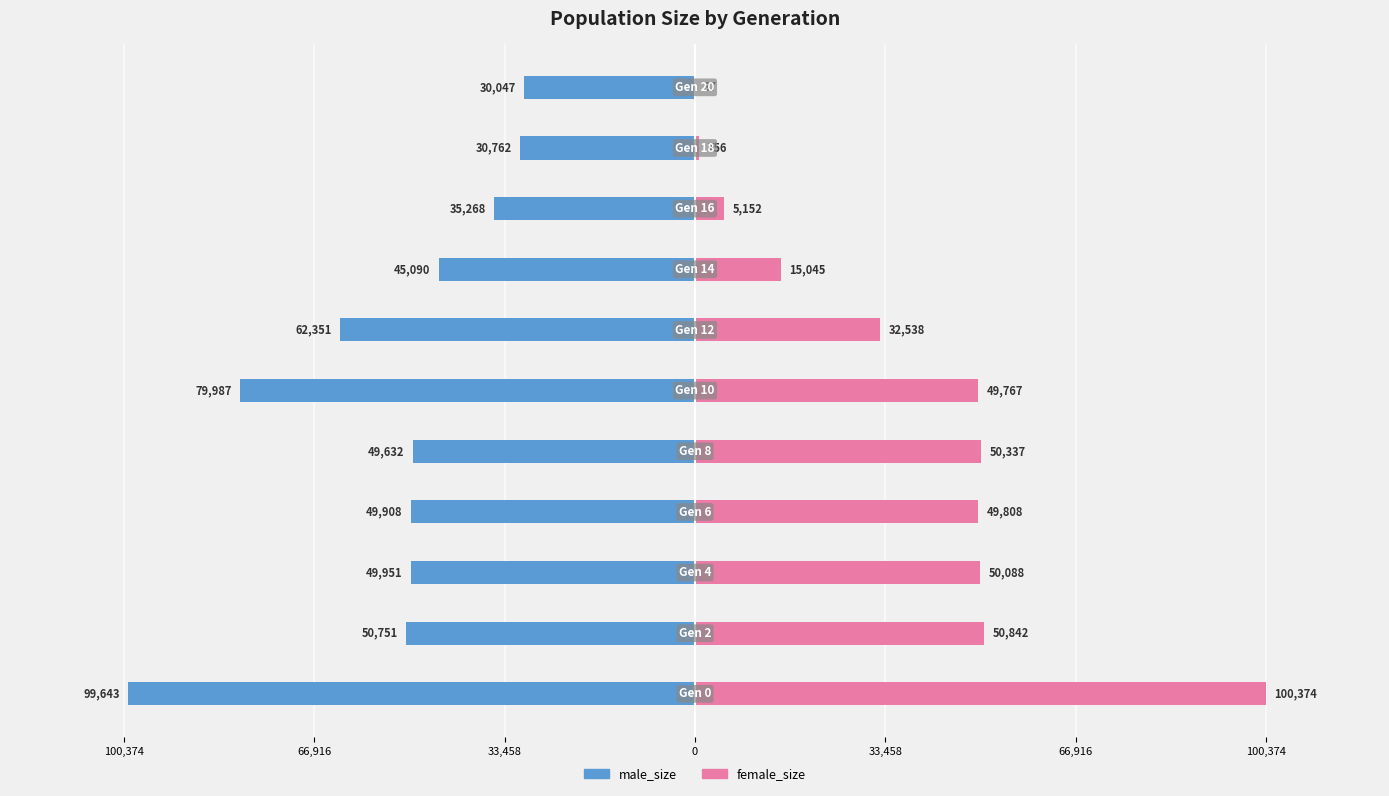

What are all the series names shown in the legend?

male_size, female_size